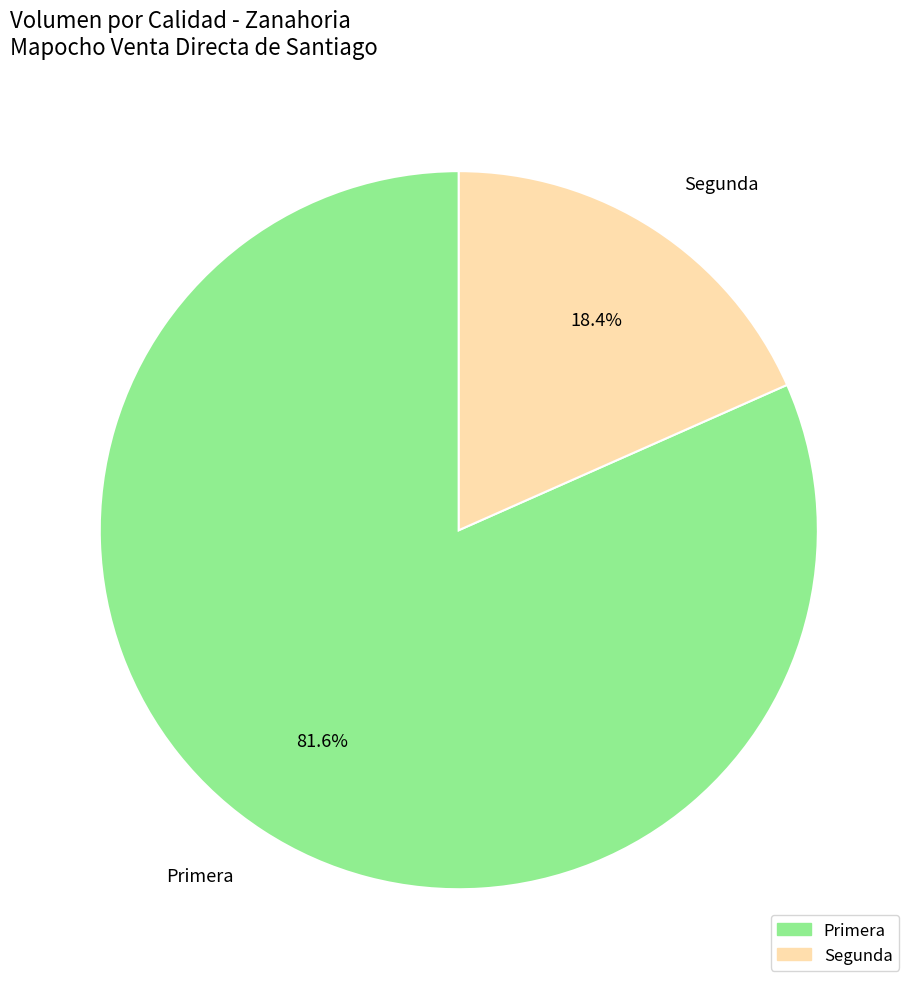

The Segunda slice represents 31% of the pie. True or false?

False